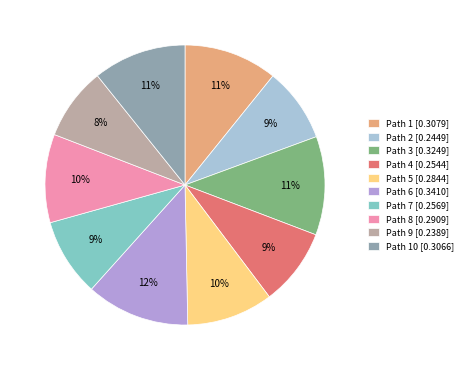

Is there a majority slice in this chart?

No